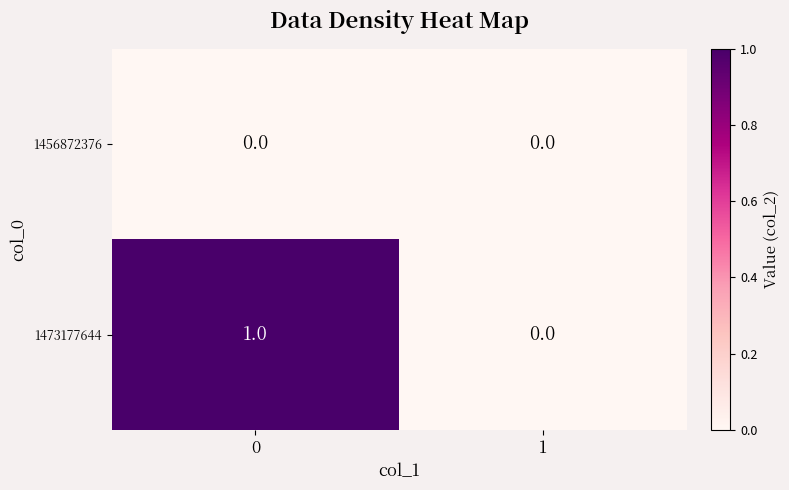

Reading right to left, list all the values displayed in this chart.

1456872376: 1=0	0=0
1473177644: 1=0	0=1